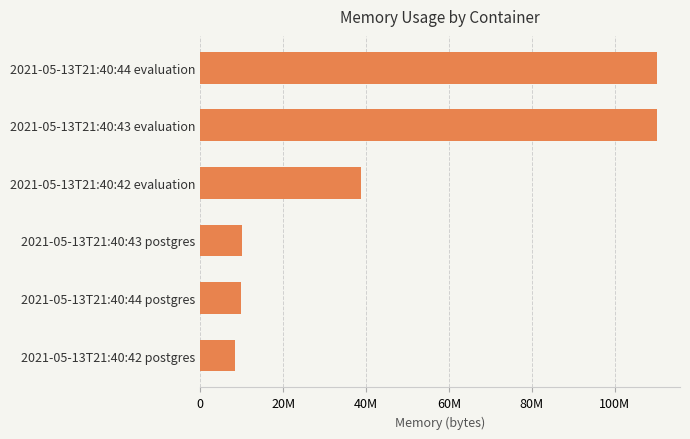

Are the bars horizontal?

Yes